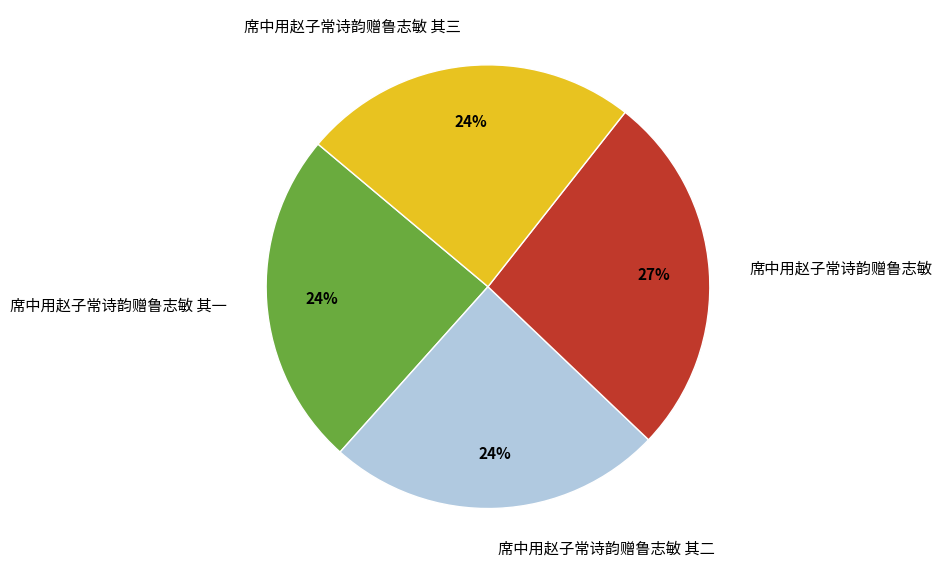

What percentage is the 席中用赵子常诗韵赠鲁志敏 slice, to the nearest percent?

27%